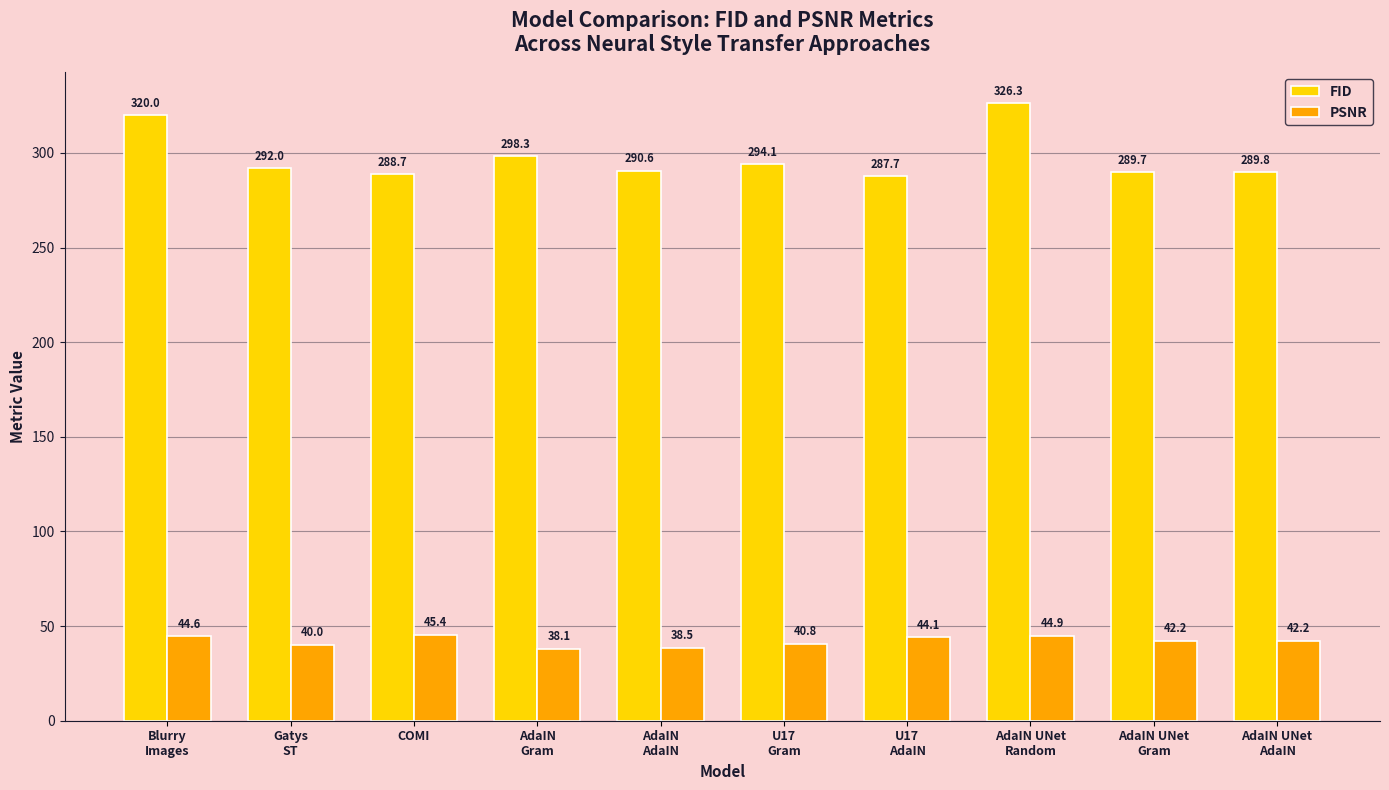

What is the value of the FID bar at the 8th from the left?

326.3